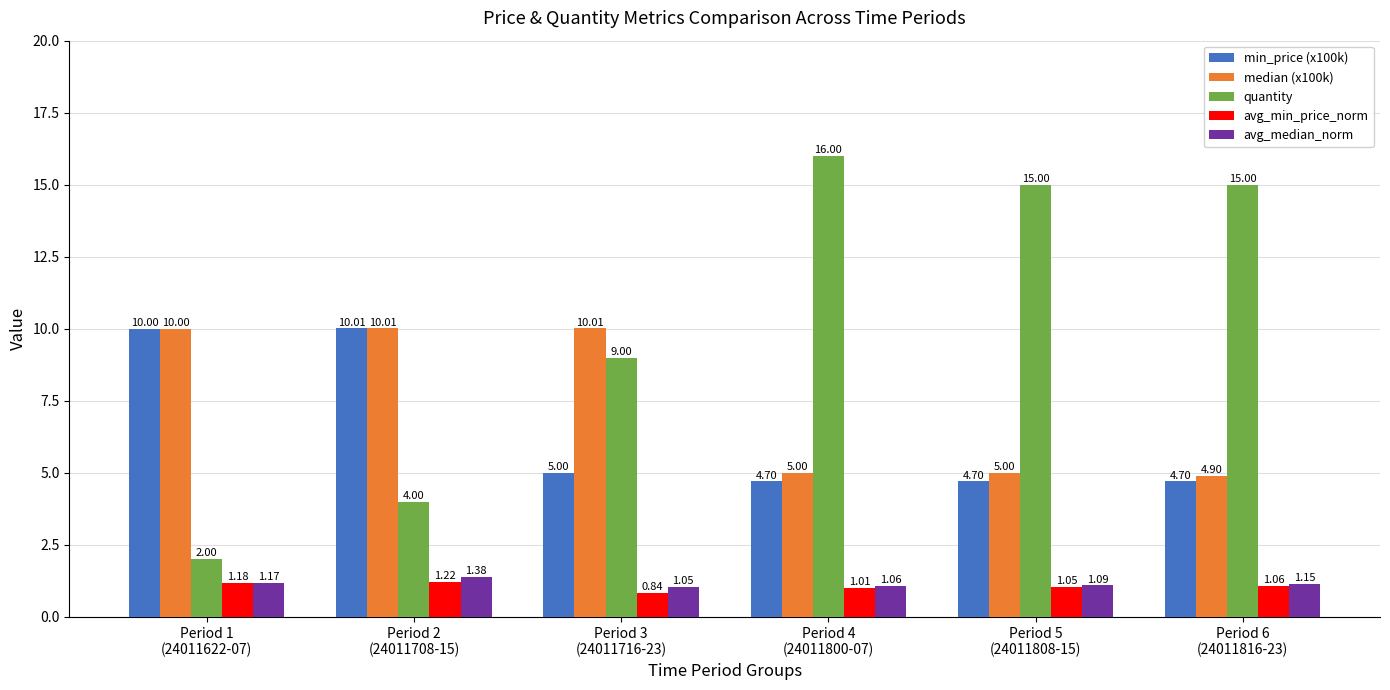

What is the label of the 3rd bar from the left?

Period 3
(24011716-23)